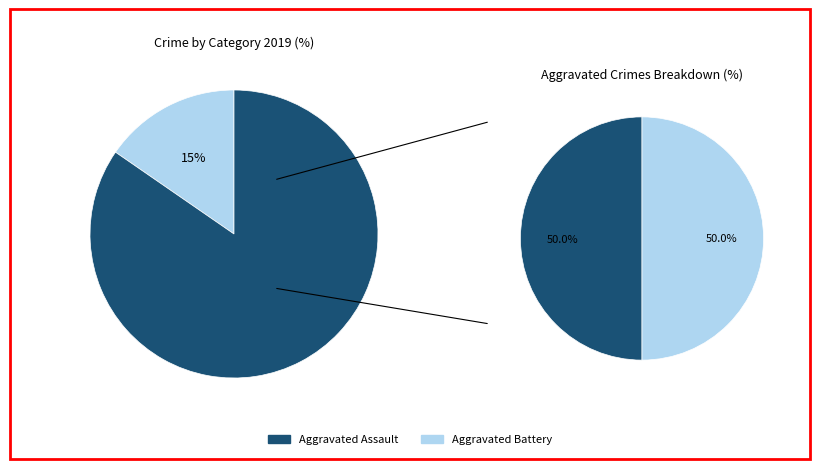

How many segments does this pie chart have?

4